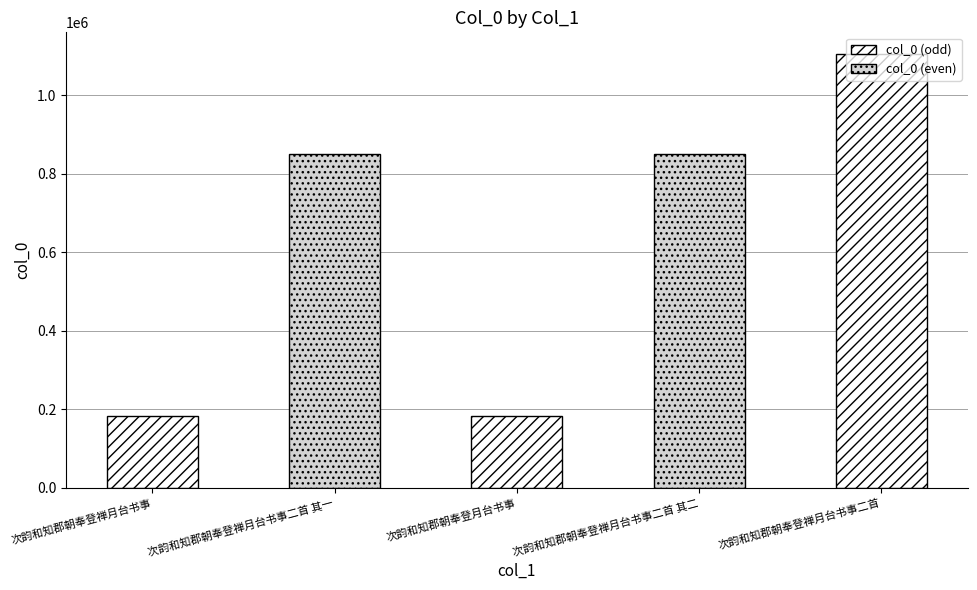

What is the label of the 5th bar from the right?

次韵和知郡朝奉登禅月台书事